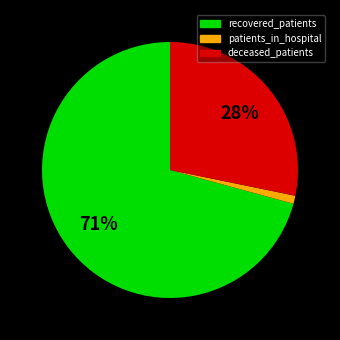

To the nearest percent, what is the average slice percentage?

33%